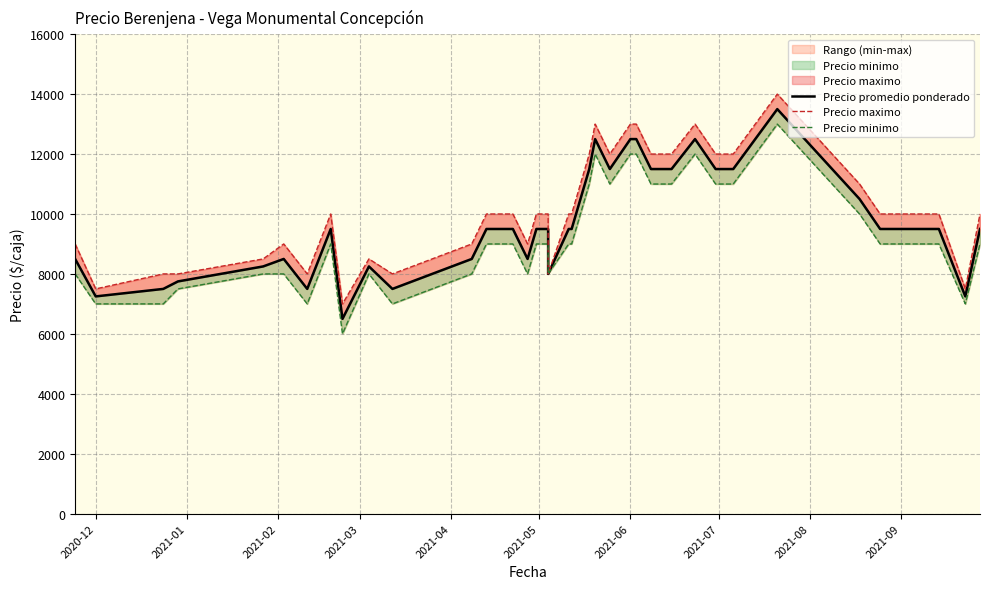

How many data points does each series have?

38